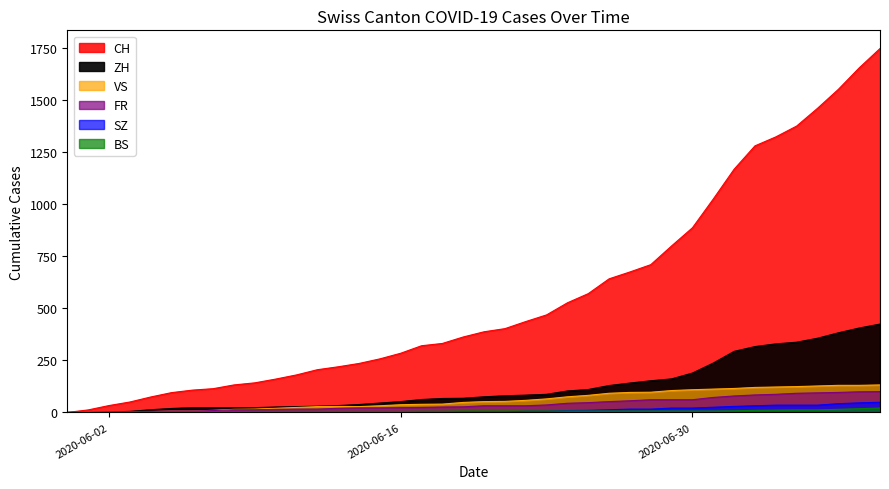

True or false: BS and FR cross at least once.

False